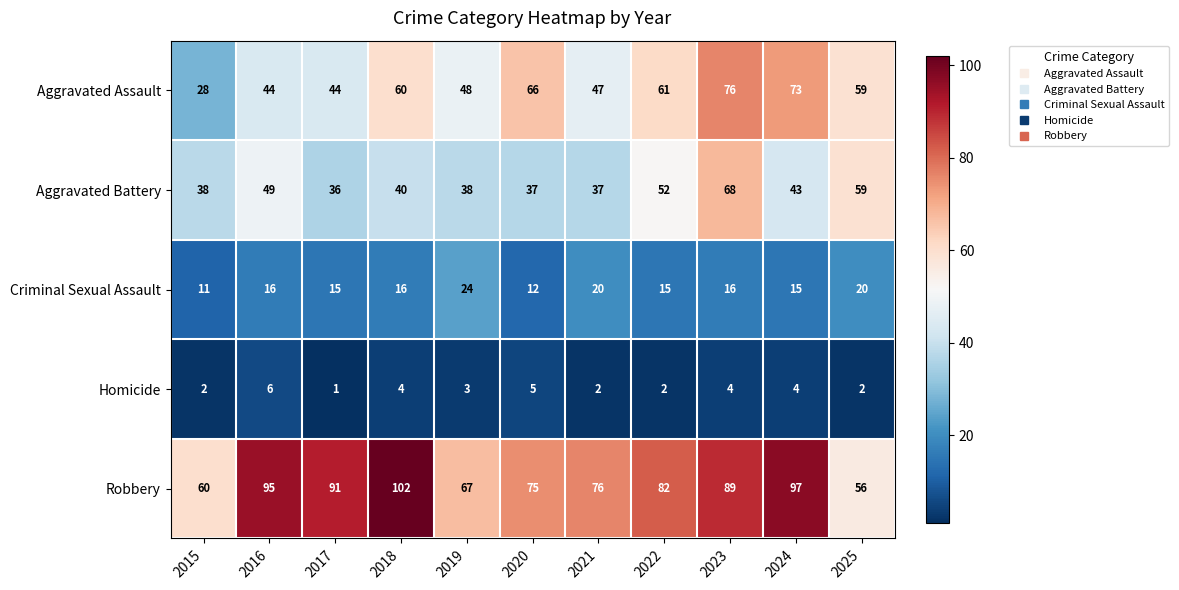

The Robbery series shows 89 at 2023. True or false?

True